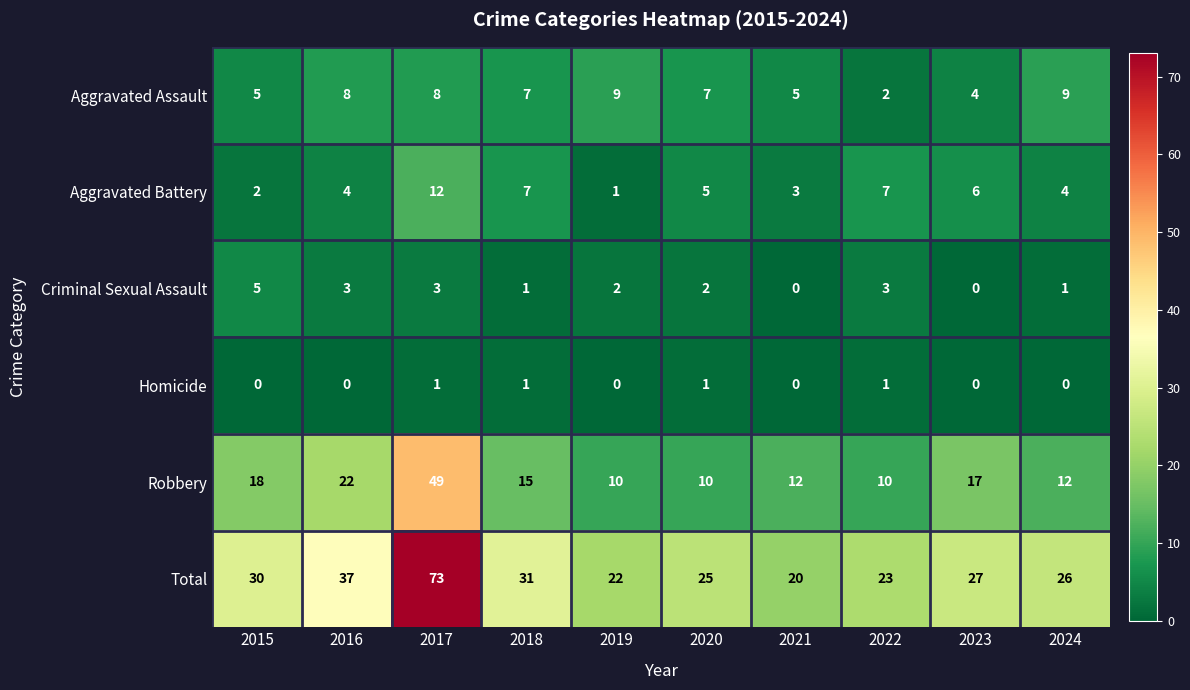

What is the total value across all series at 2016?

74